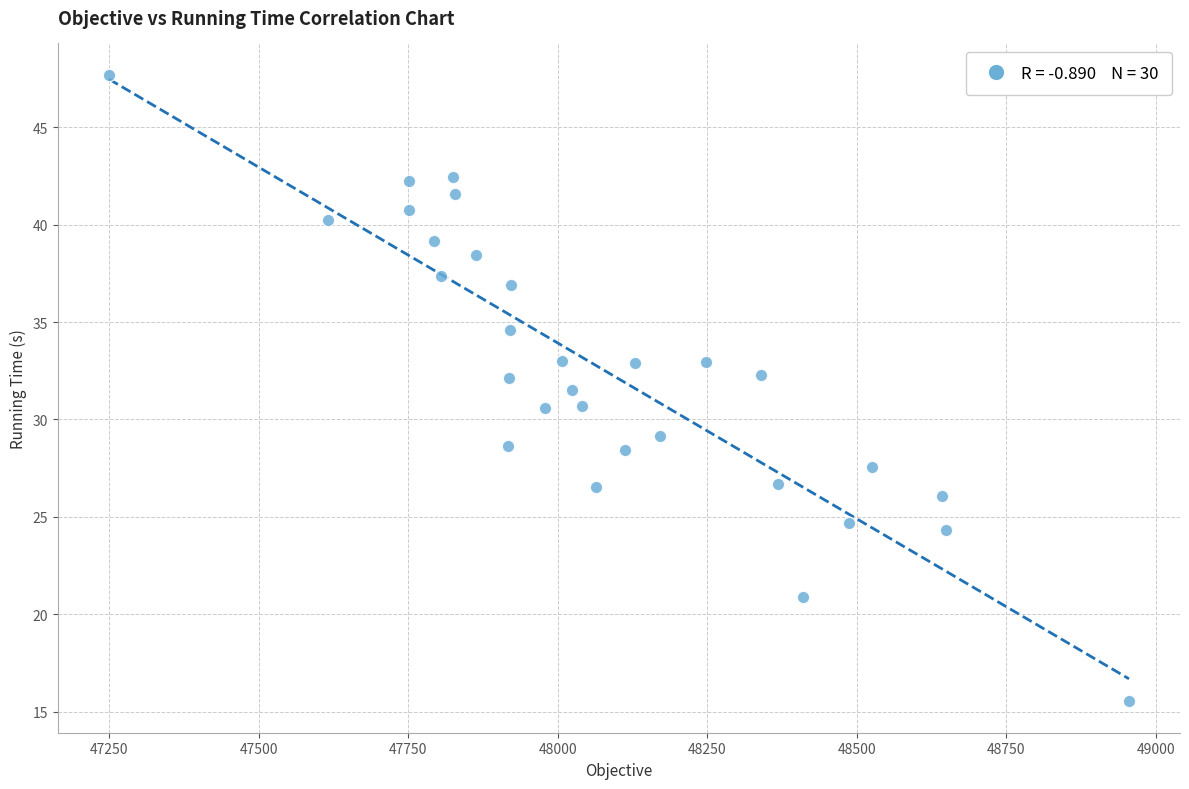

What is the range of Y values (max minus min)?

32.2